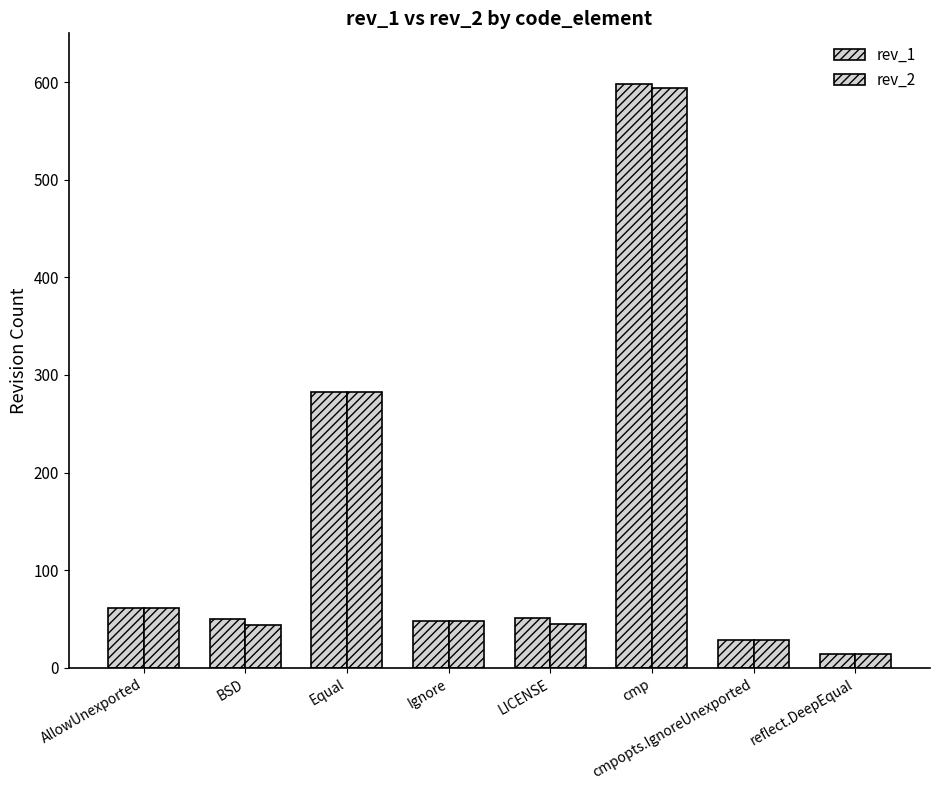

How many categories are shown in the chart?

8